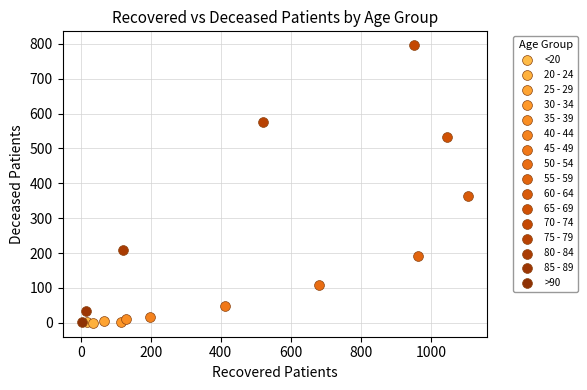

What are all the series names shown in the legend?

<20, 20 - 24, 25 - 29, 30 - 34, 35 - 39, 40 - 44, 45 - 49, 50 - 54, 55 - 59, 60 - 64, 65 - 69, 70 - 74, 75 - 79, 80 - 84, 85 - 89, >90